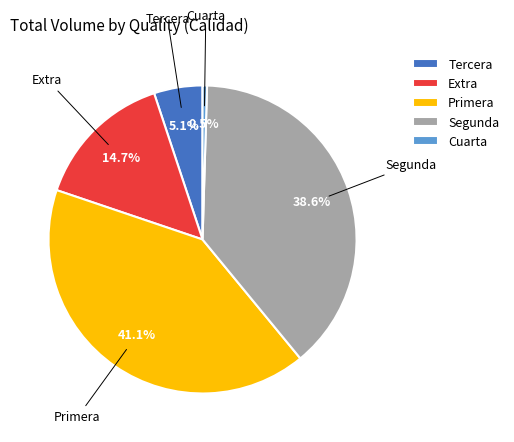

Rank the categories by value from lowest to highest.

Cuarta, Tercera, Extra, Segunda, Primera